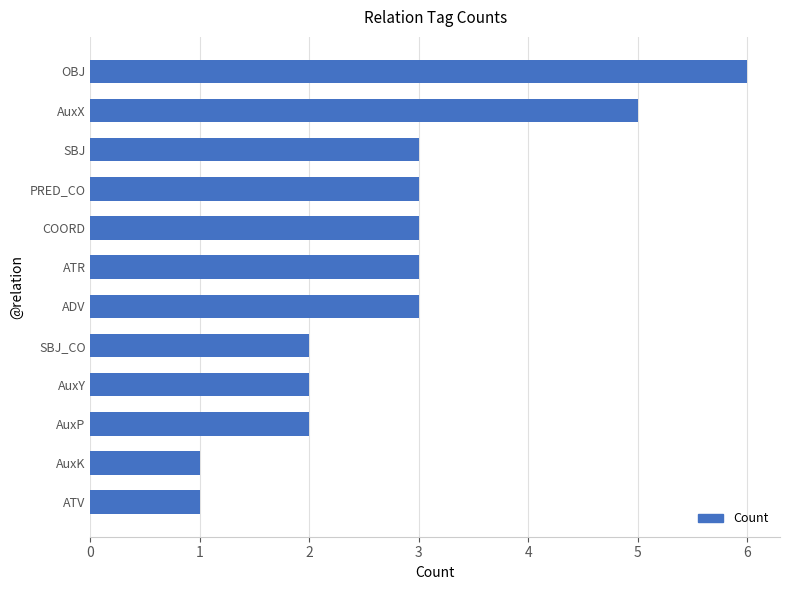

Which has a higher value, AuxK or SBJ?

SBJ